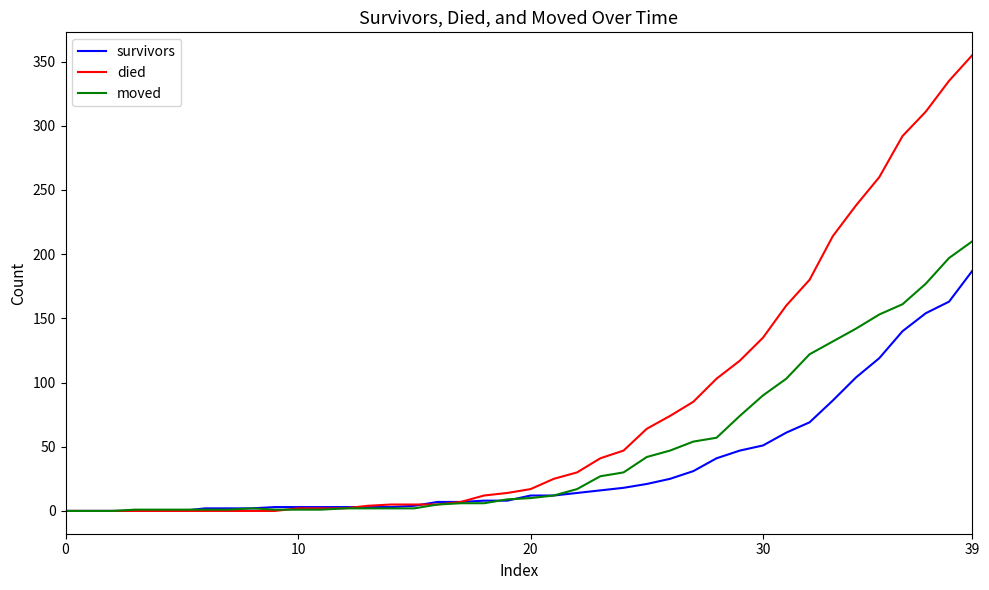

Which series has the widest spread of values?

died